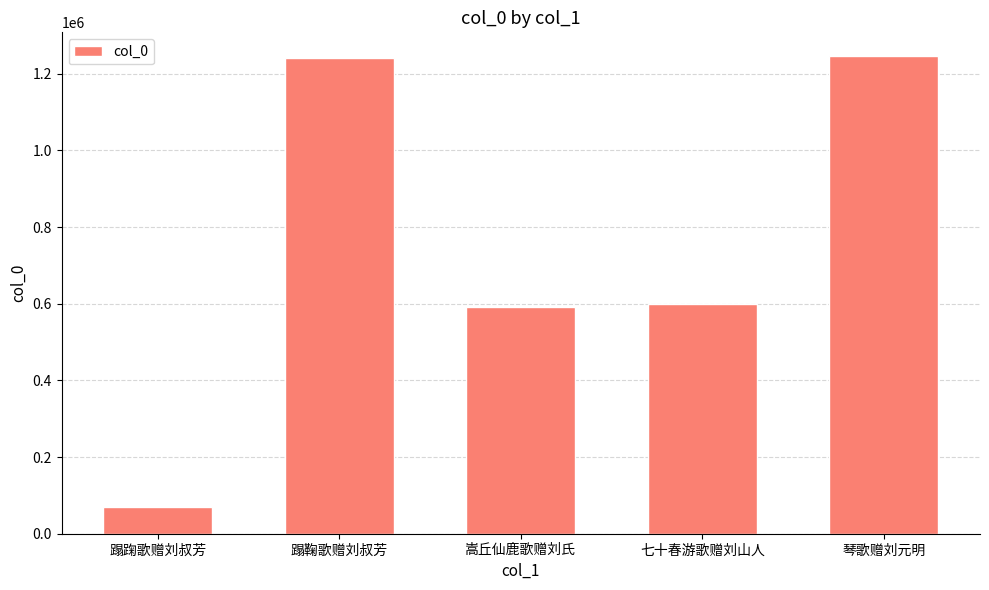

What is the approximate value at 蹋鞠歌赠刘叔芳, to the nearest 10?

1240780